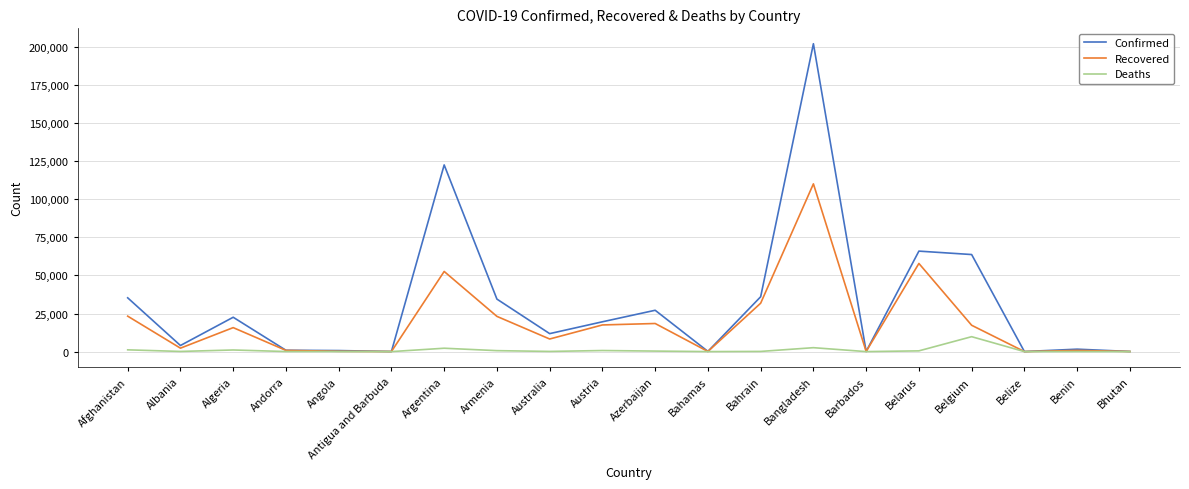

True or false: Confirmed has more than 0 points higher than both neighbors.

True